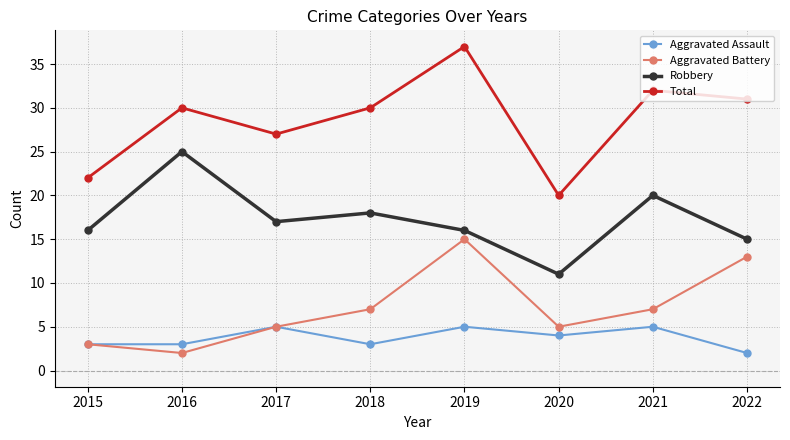

List the series in order of their peak value, highest first.

Total, Robbery, Aggravated Battery, Aggravated Assault